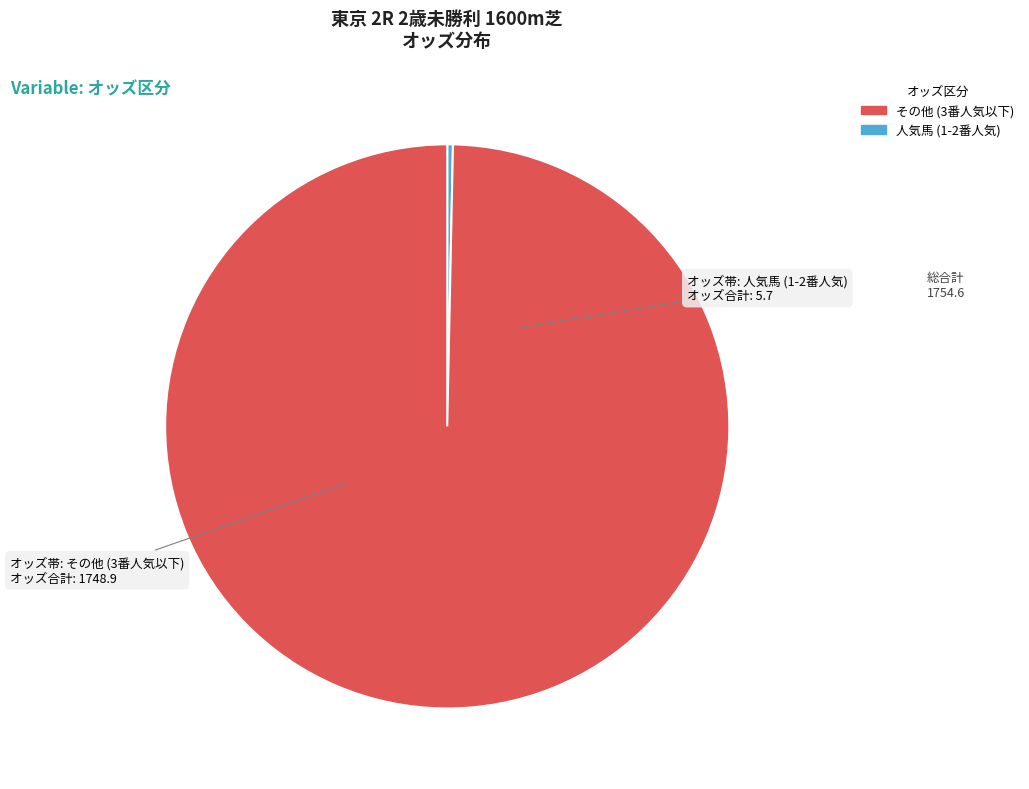

Is there a majority slice in this chart?

Yes